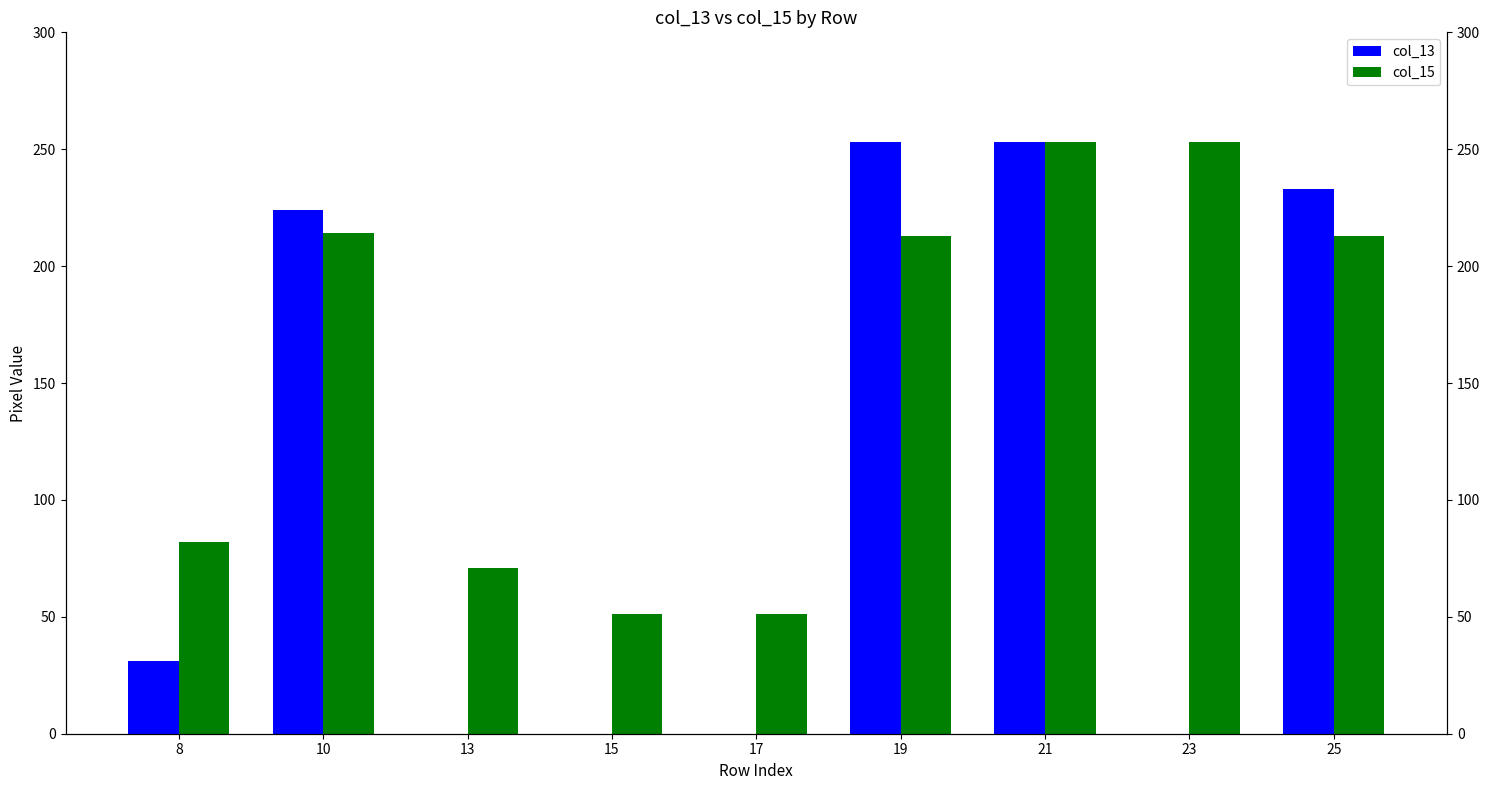

Which series has the largest total across all categories?

col_15